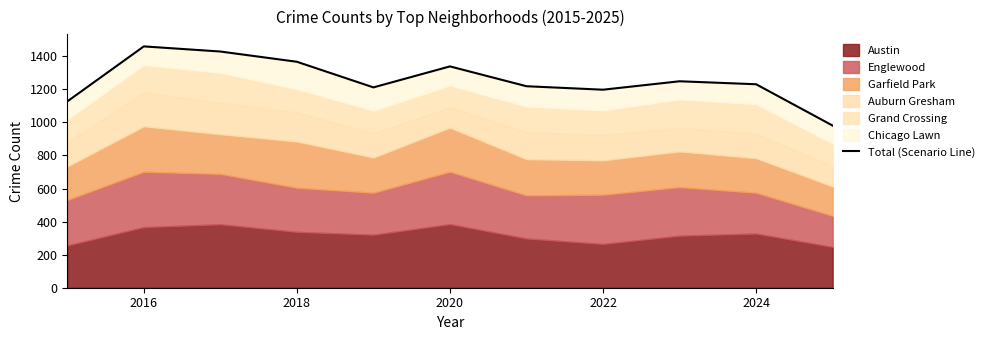

What is the value of the 1st point from the left?

1127